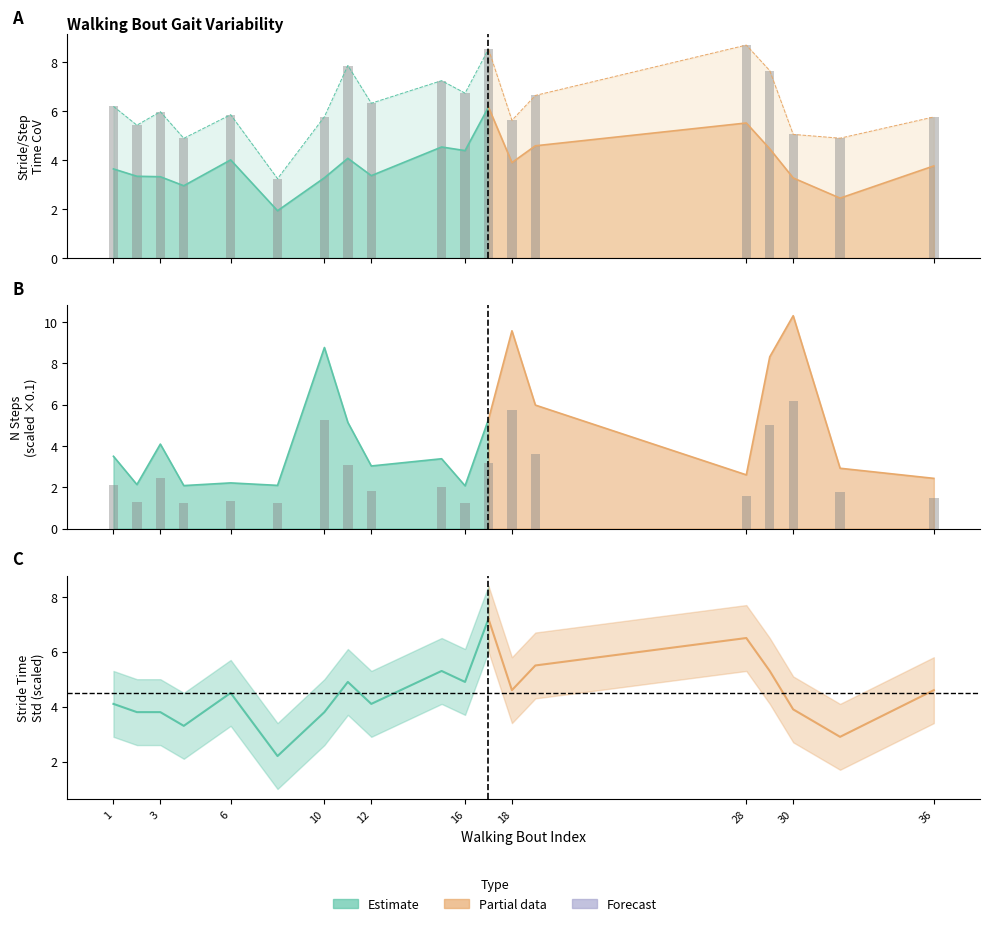

Which label corresponds to the smallest value in the chart?

16